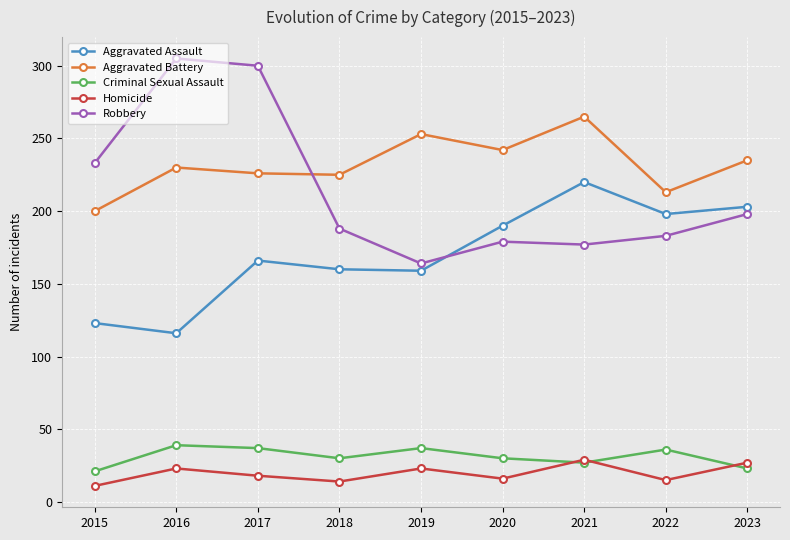

What is the lowest value of the Criminal Sexual Assault series?

21